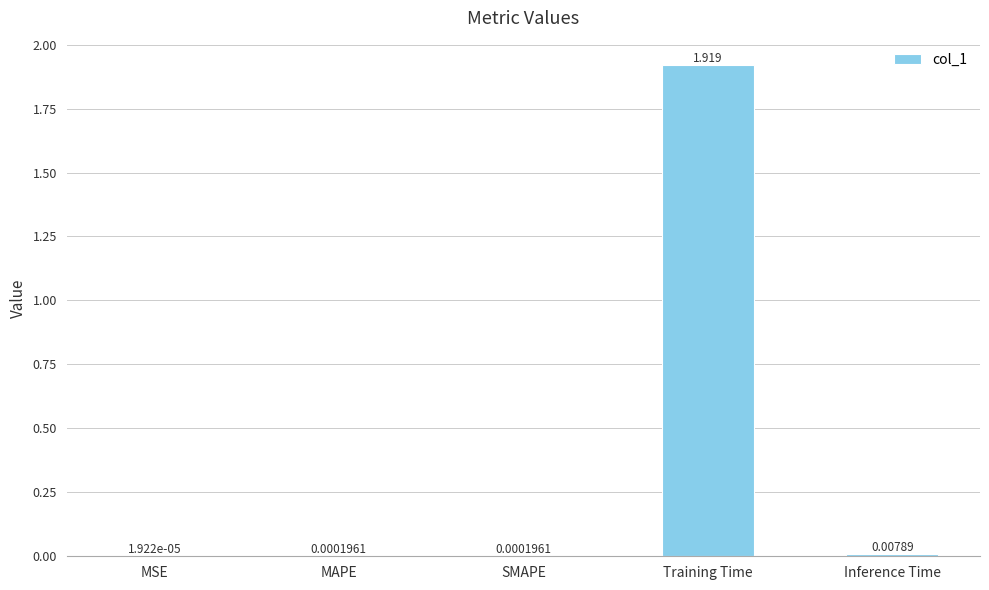

Which label corresponds to the largest value in the chart?

Training Time